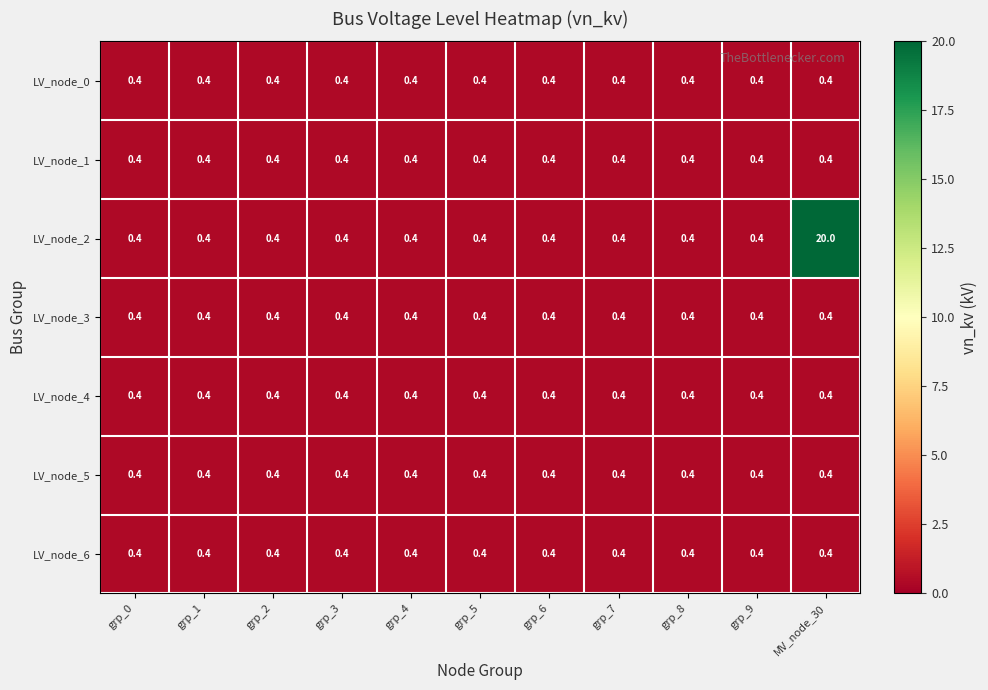

What value does the LV_node_3 series have at grp_2?

0.4